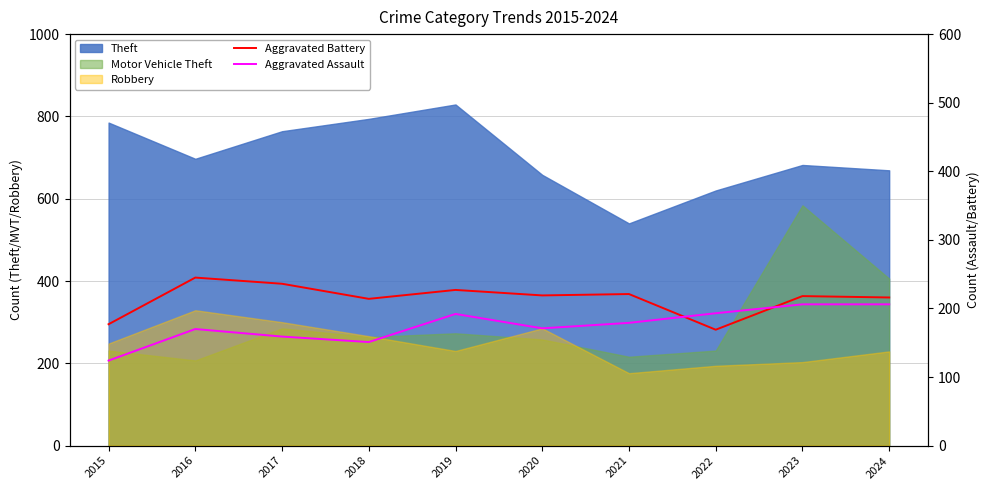

Where is the first local minimum for Aggravated Battery?

2018